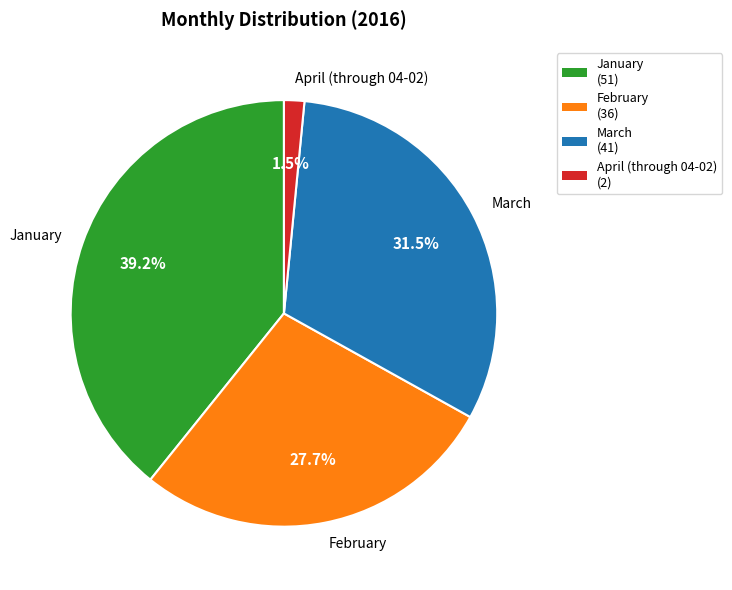

To the nearest percent, what is the combined percentage of March and April (through 04-02)?

33%